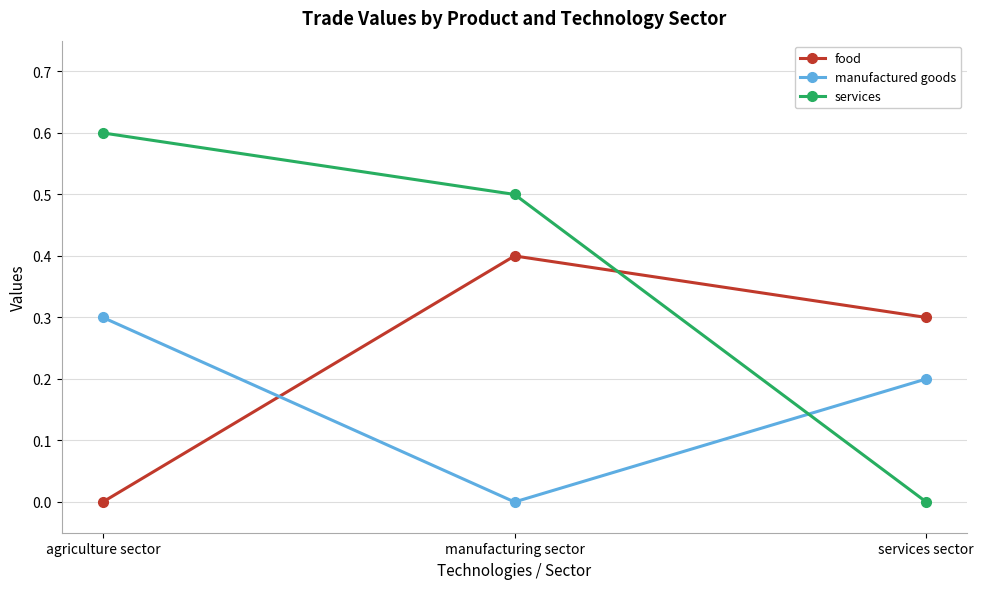

The value of manufactured goods at manufacturing sector is 0.1. True or false?

False